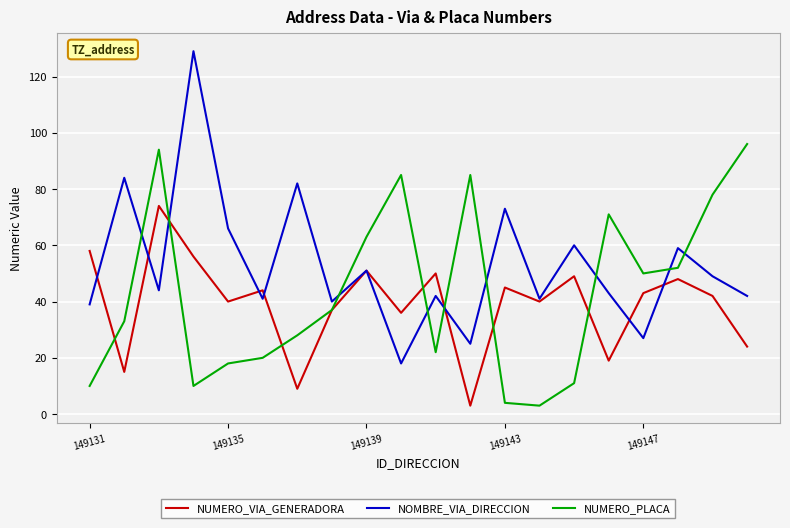

How many distinct data groups are displayed?

3